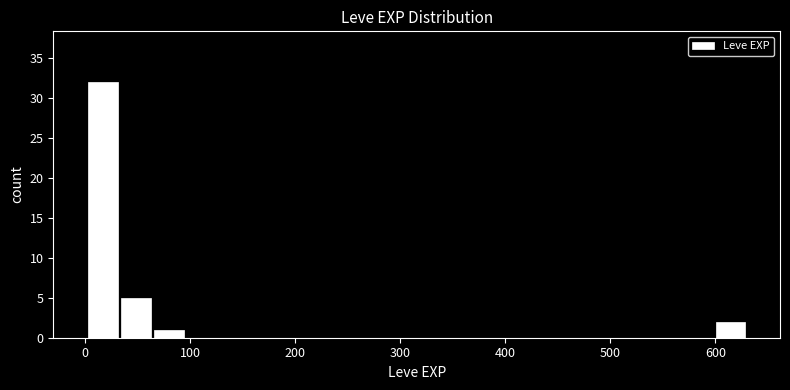

Around what value on the x-axis is the tallest bar? Give the approximate position of its centre, as read against the axis.

20